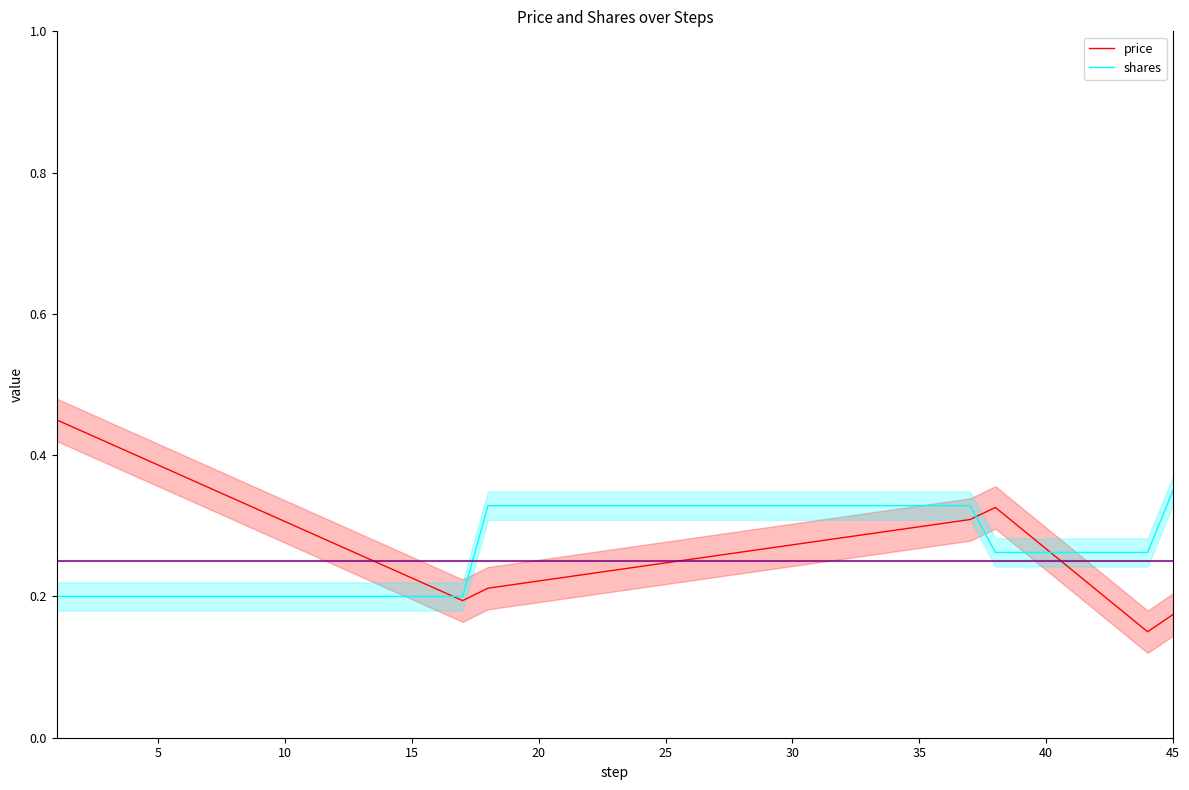

Which series changed the most between 15 and 20?

shares